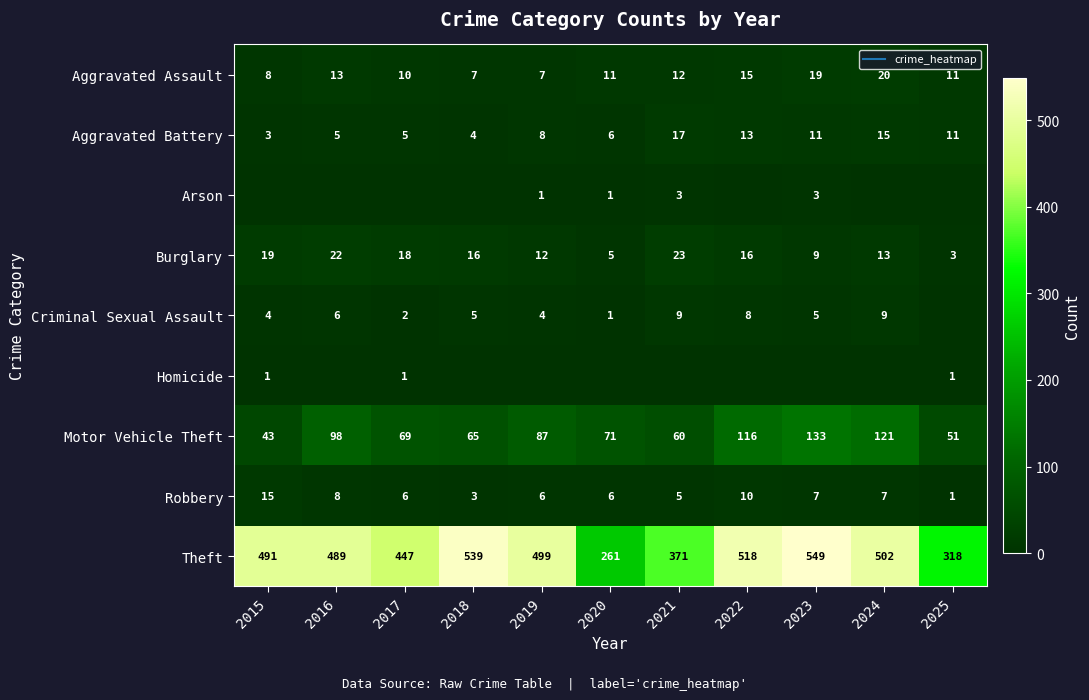

At which category does the chart reach its peak across all series?

2023